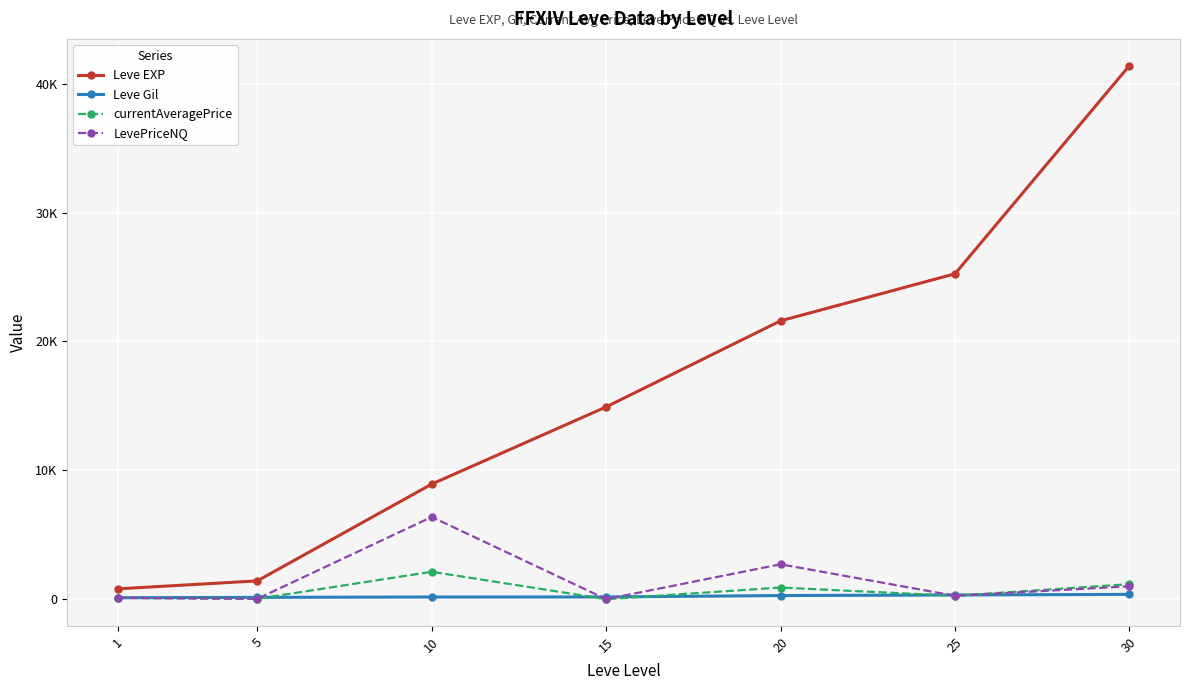

Does the chart have visible grid lines?

Yes